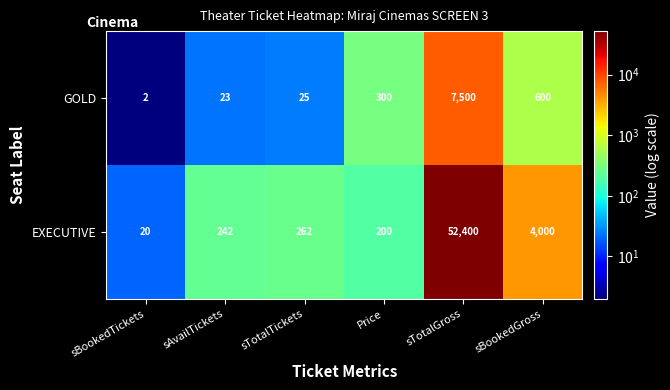

Reading left to right, extract all data points from this chart.

GOLD: 2	23	25	300	7500	600
EXECUTIVE: 20	242	262	200	52400	4000